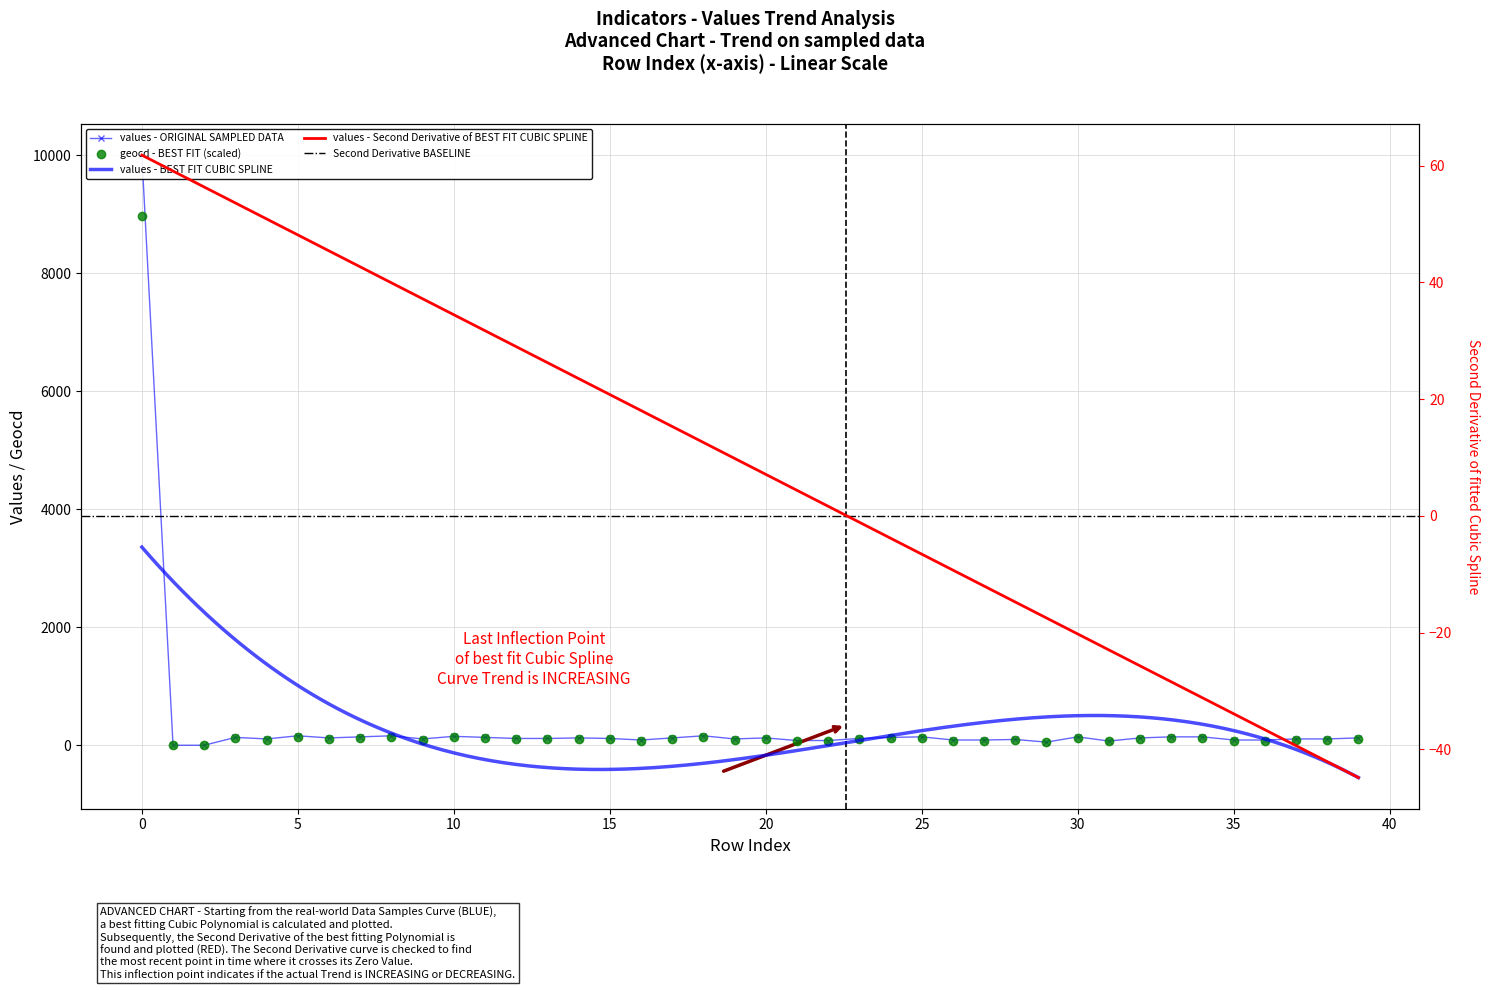

How many data points in geocd are above 104?

19